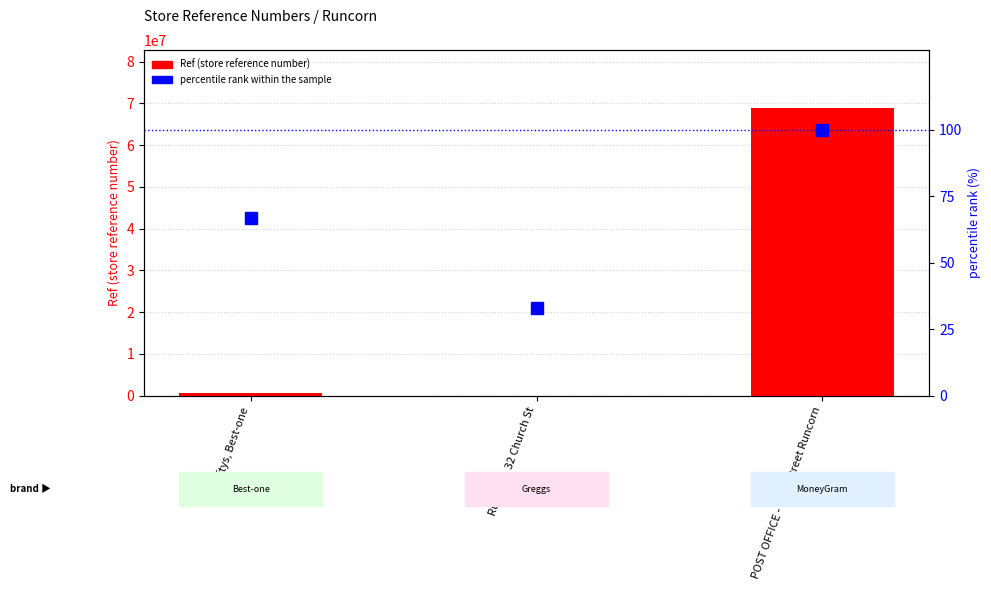

At which category is the sum across all series the highest?

POST OFFICE - High Street Runcorn